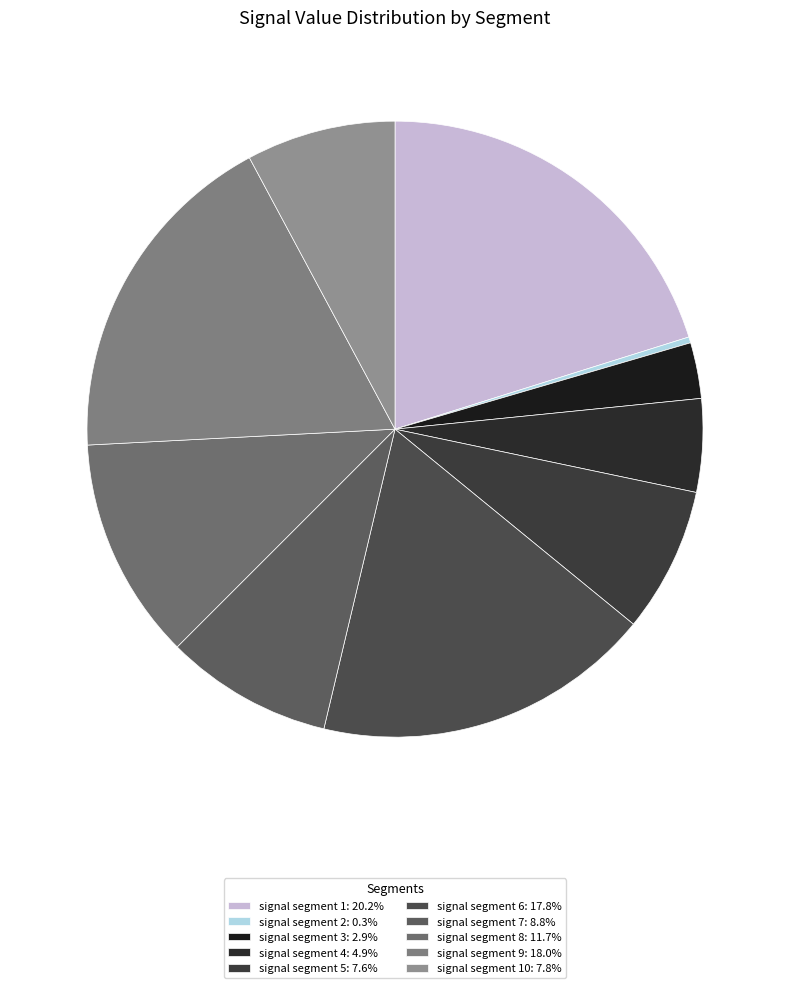

Count the number of slices in the pie.

10